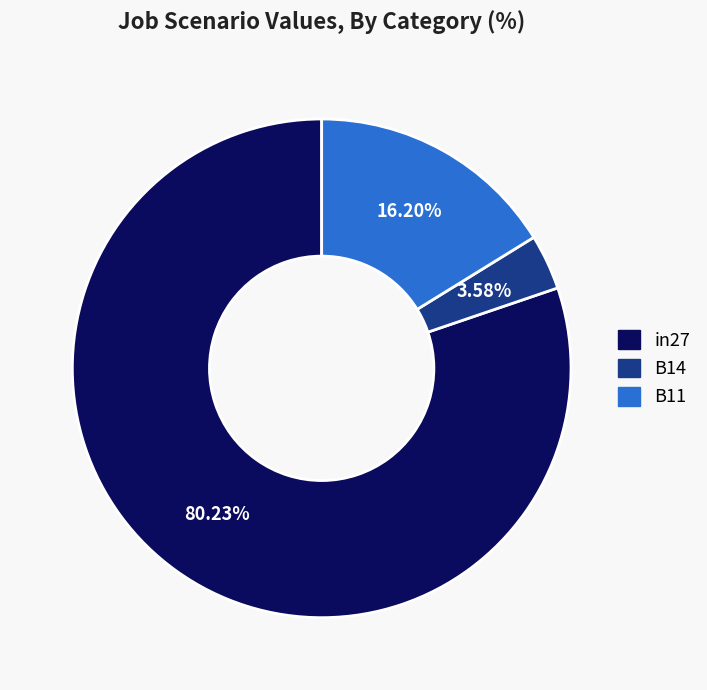

Is it true that B11 is 11% of the pie?

False